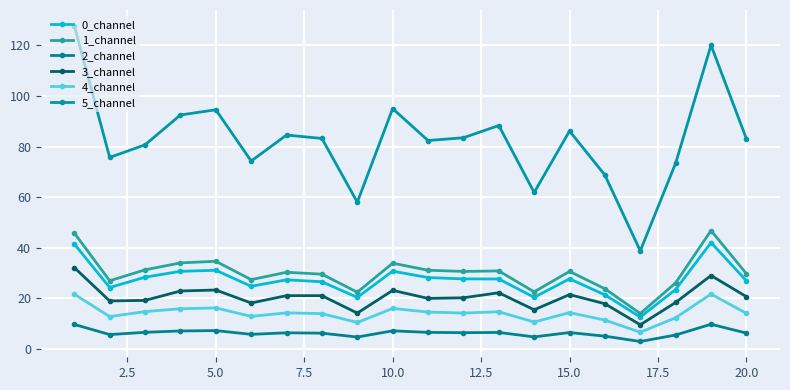

Is this an area chart (filled region under the line)?

No